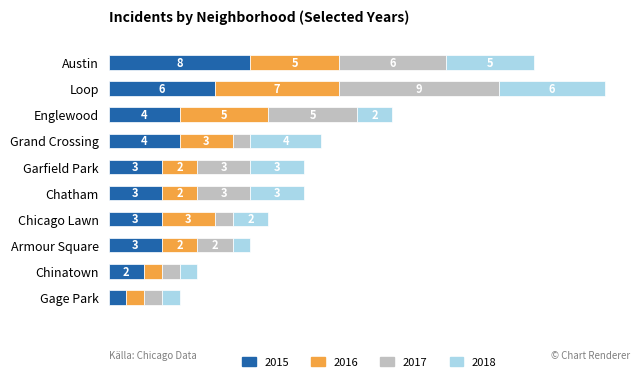

Which category has the highest value in the 2015 series?

Austin